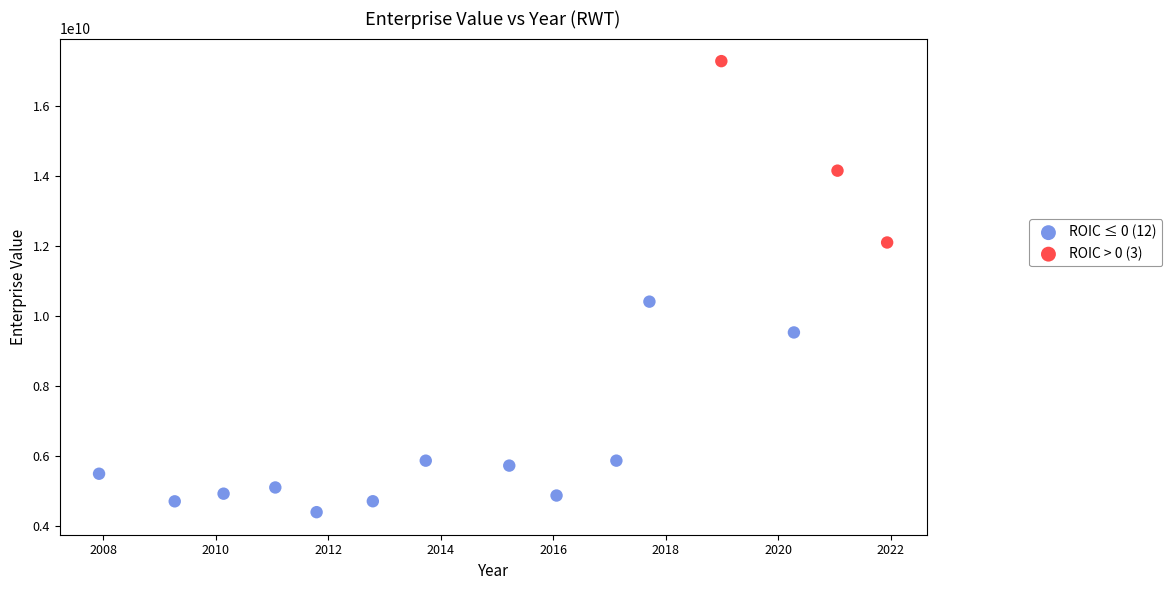

Which series reaches the maximum Y coordinate?

ROIC > 0 (3)